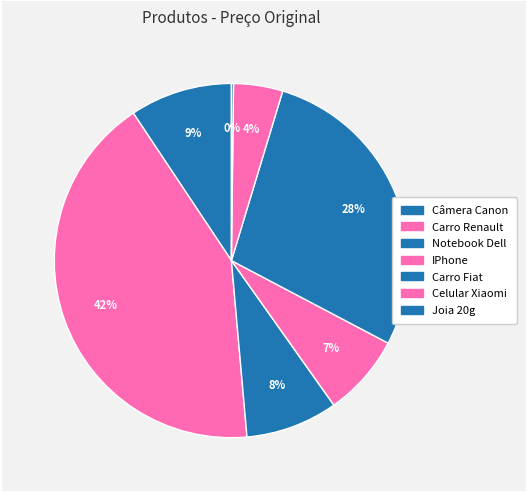

What percentage is NOT represented by IPhone?

92.5%